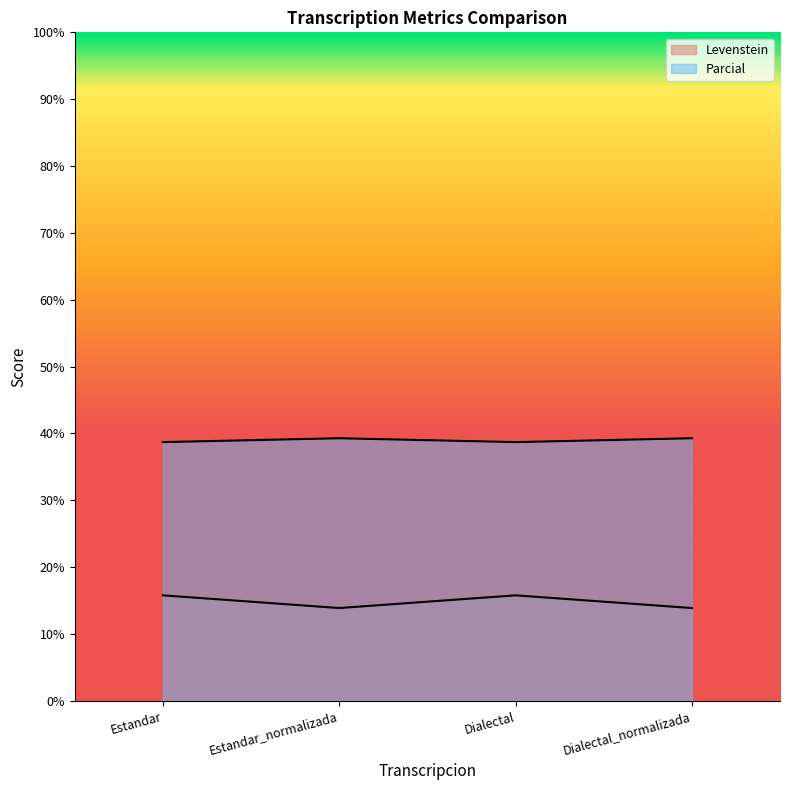

How many lines are shown in the chart?

2